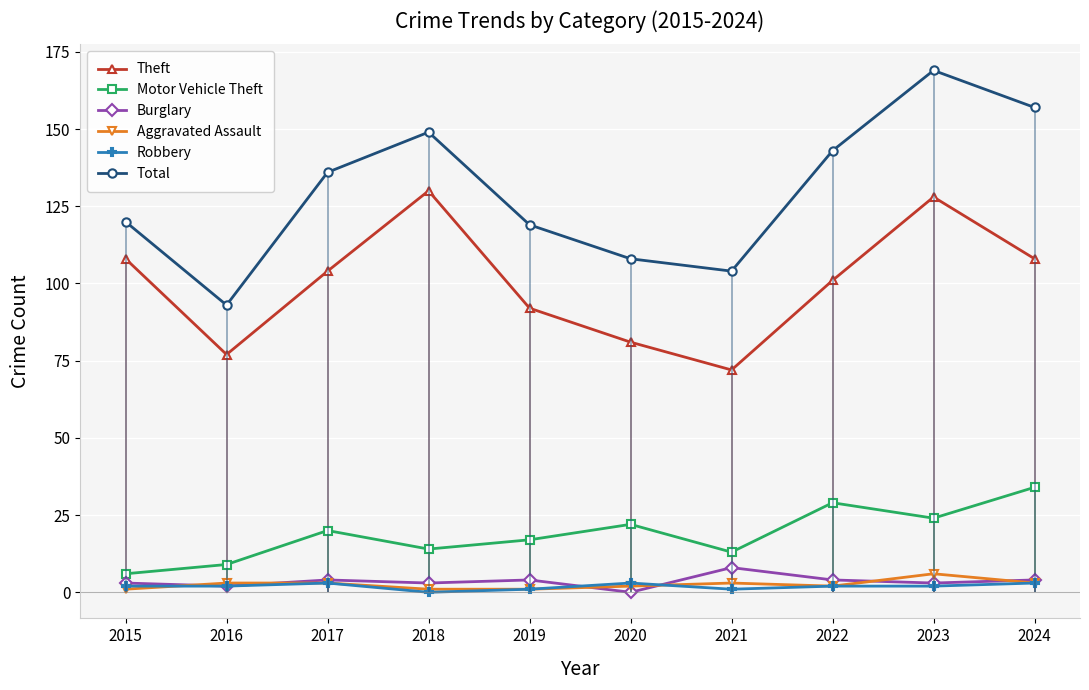

At which label does Total reach its peak?

2023